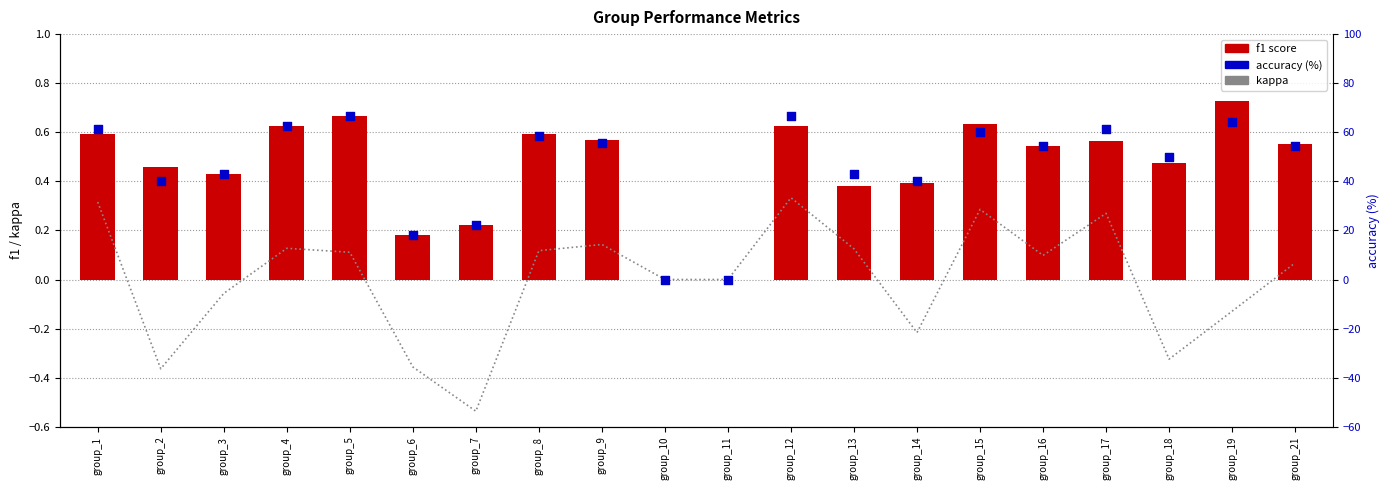

What are all the series names shown in the legend?

kappa, f1 score, accuracy (%)